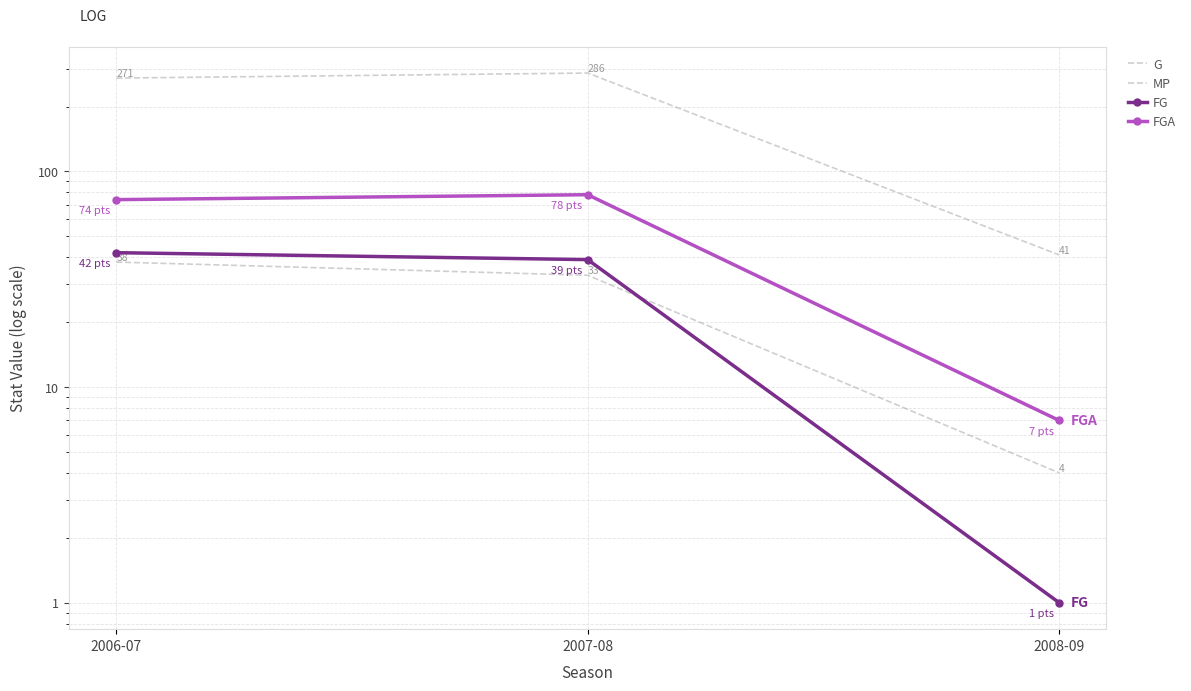

At which label does FG first exceed 39?

2006-07